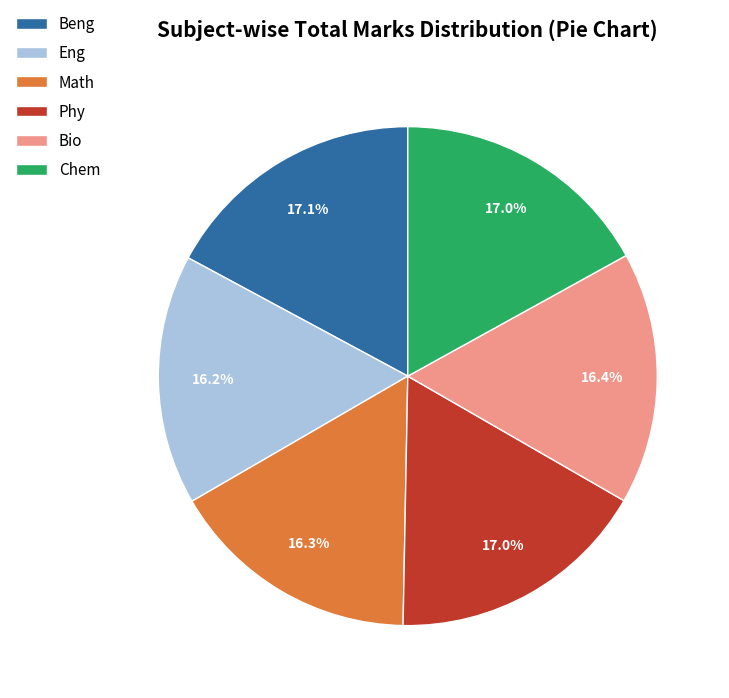

Is Math the majority of the pie?

No